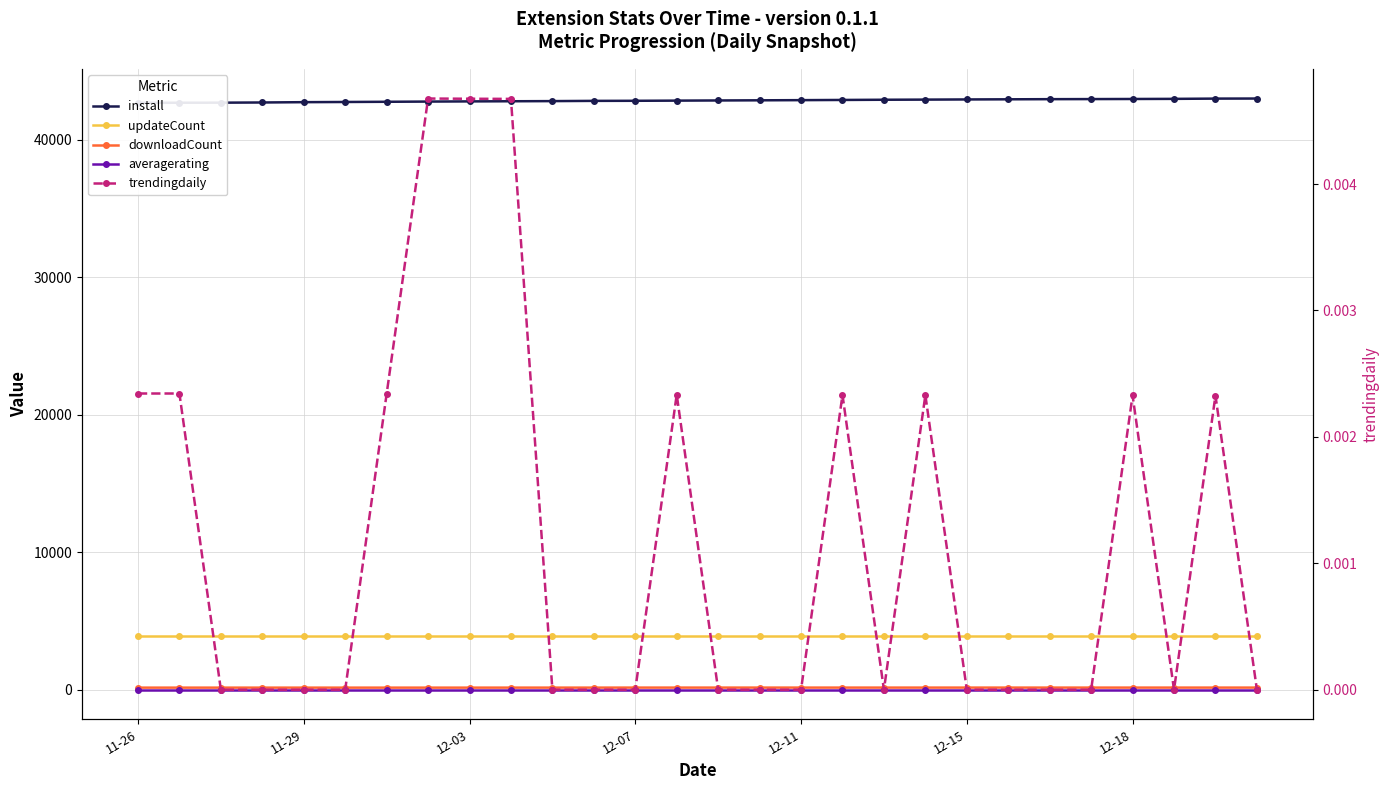

True or false: install and averagerating intersect in this chart.

False